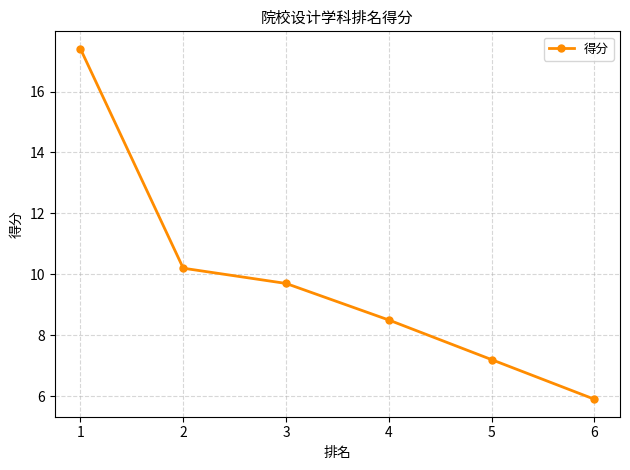

Between 2 and 5, which is larger?

2